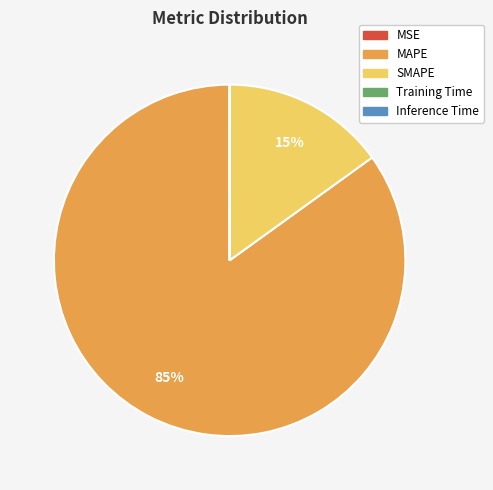

To the nearest percent, what is the average slice percentage?

20%